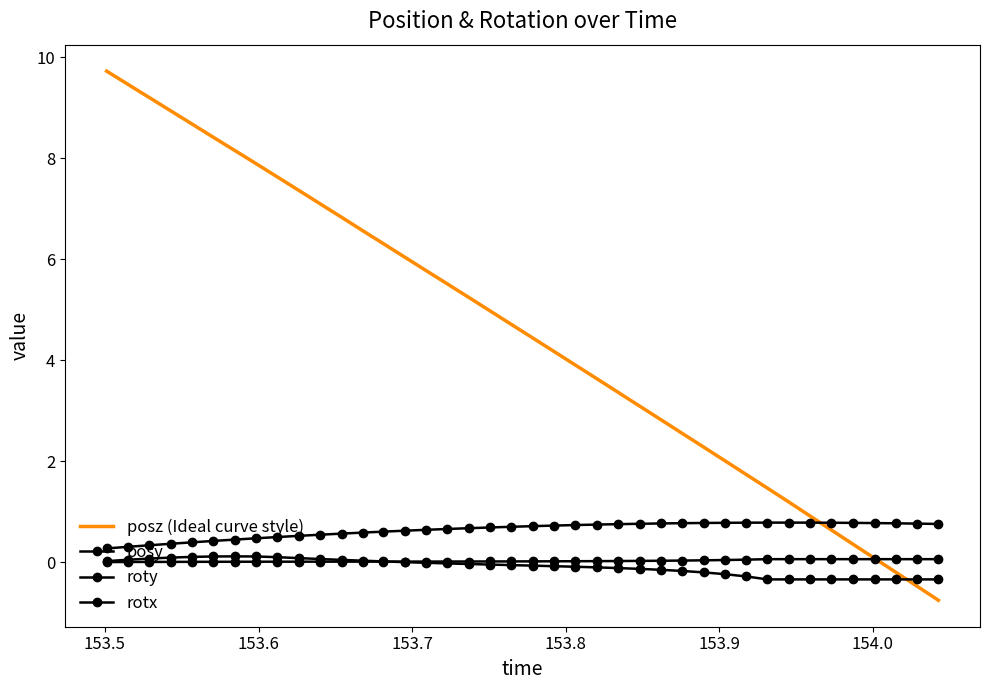

What is the minimum value for posz (Ideal curve style)?

-0.8